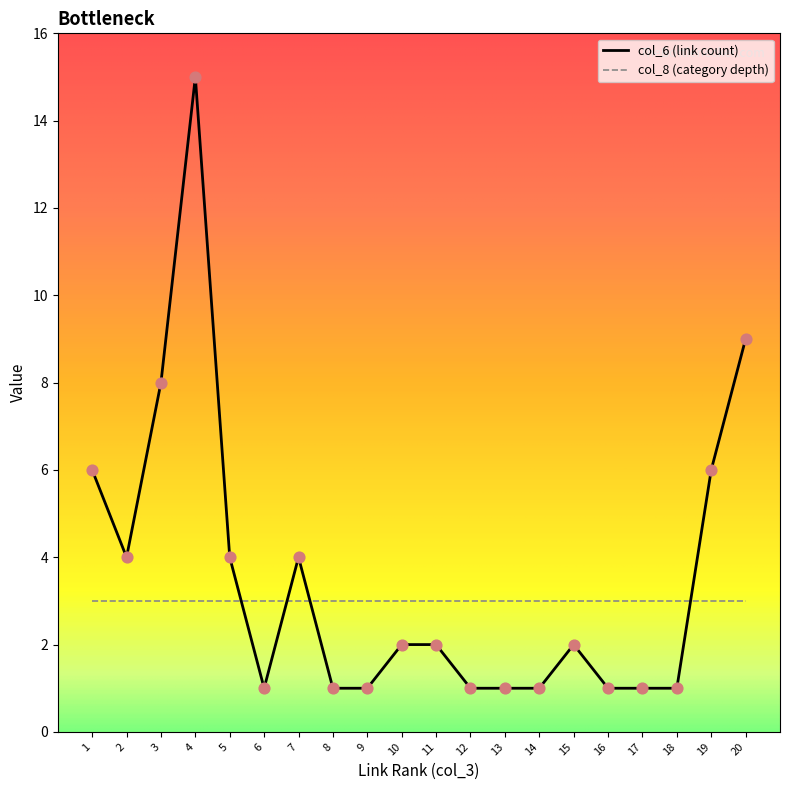

Which series has the largest range (max minus min)?

col_6 (link count)